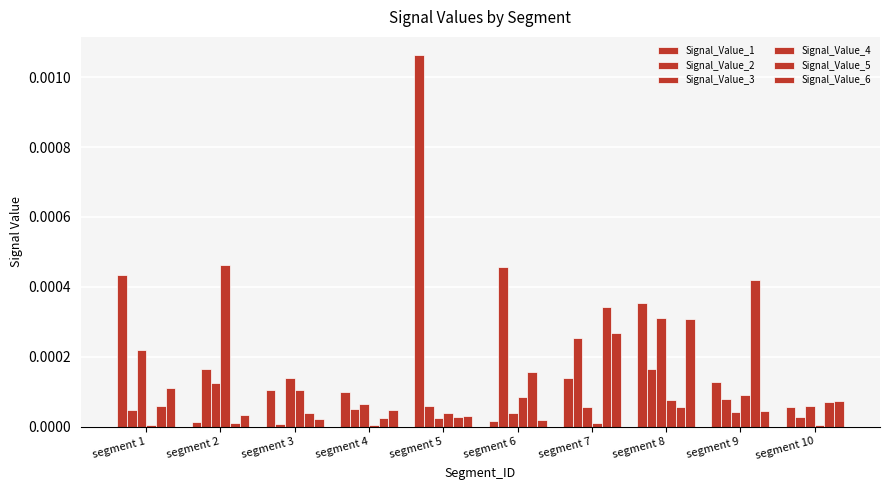

List the series in order of their peak value, highest first.

Signal_Value_1, Signal_Value_4, Signal_Value_2, Signal_Value_5, Signal_Value_3, Signal_Value_6